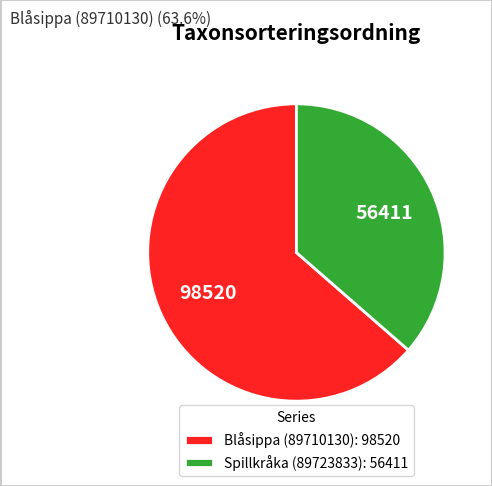

Rank the categories by value from highest to lowest.

Blåsippa (89710130), Spillkråka (89723833)